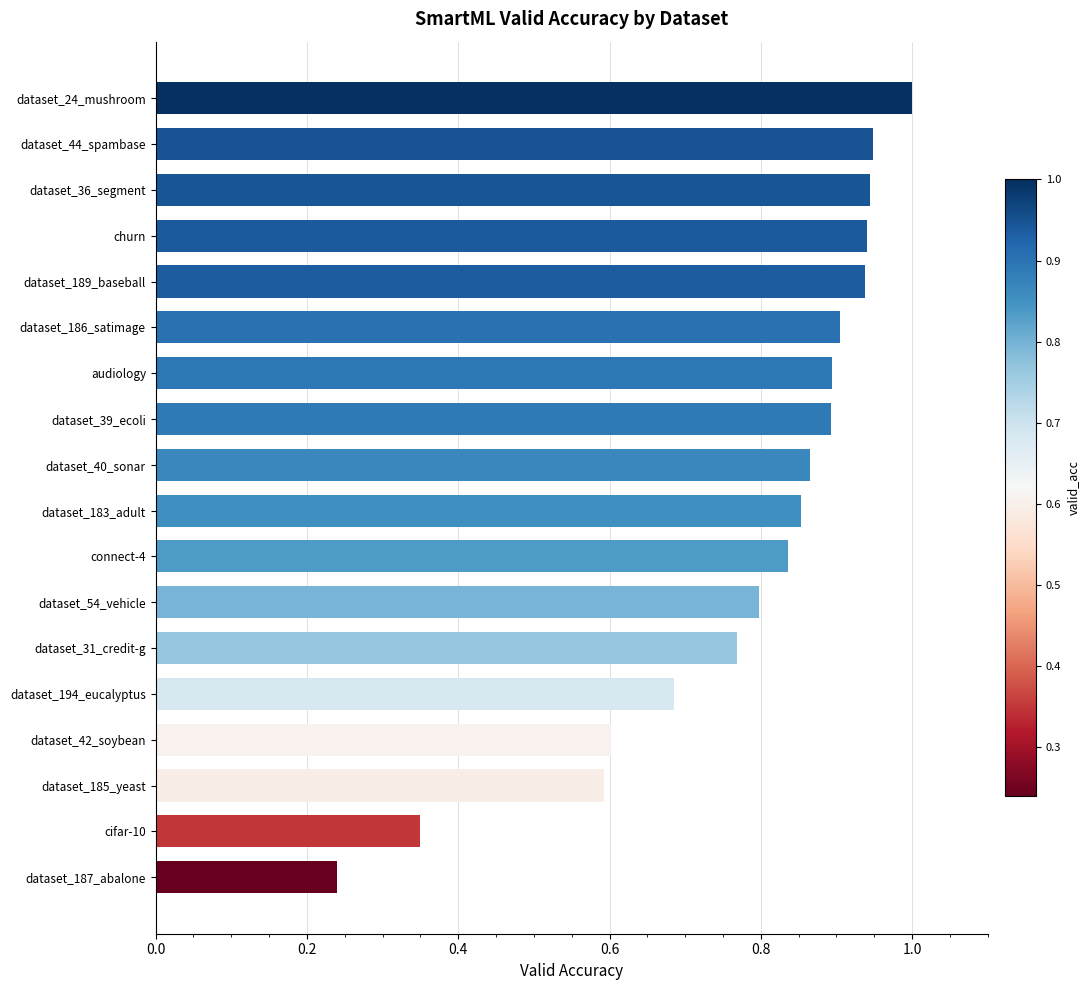

Which label corresponds to the largest value in the chart?

dataset_24_mushroom